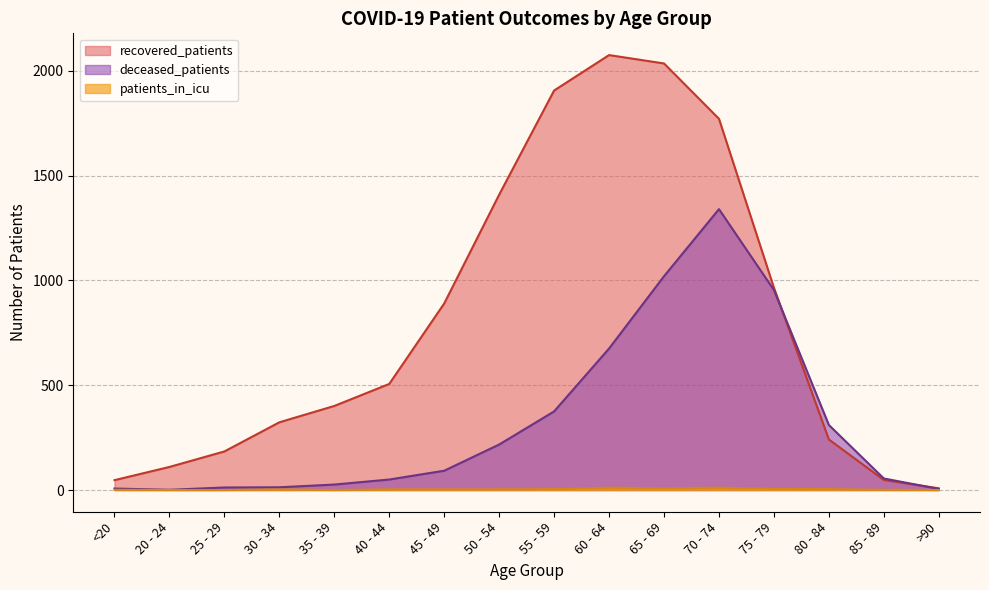

Which series has the largest range (max minus min)?

recovered_patients